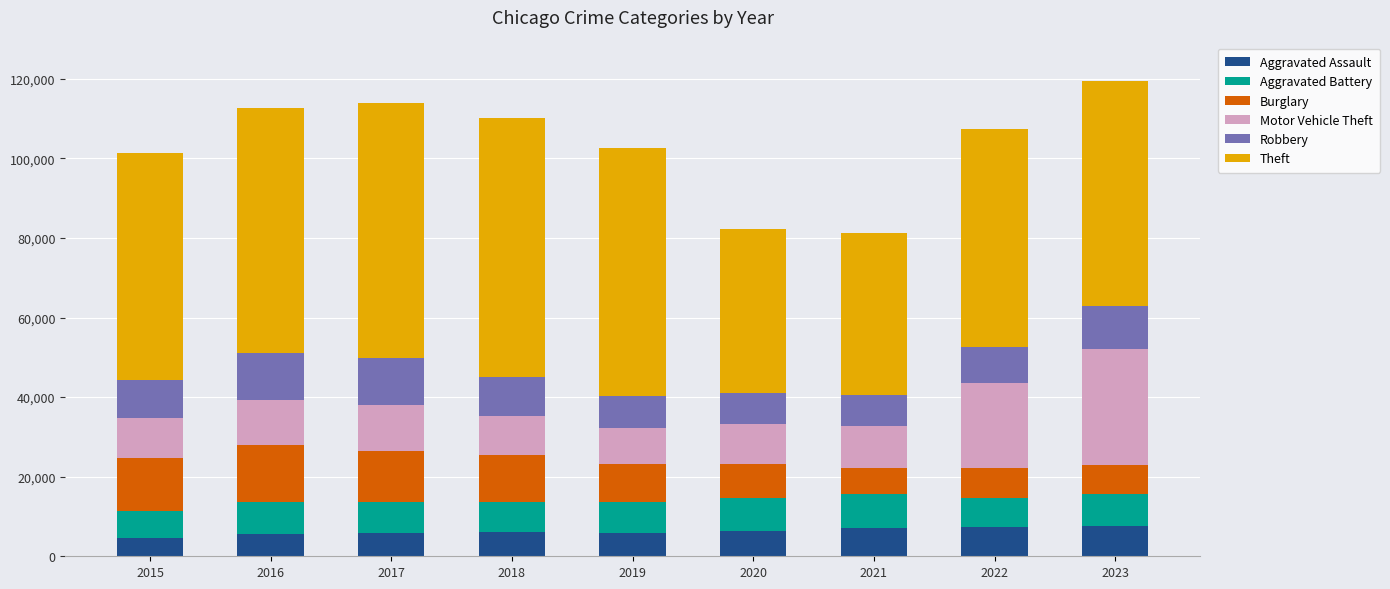

What is the maximum value for Aggravated Assault?

7643